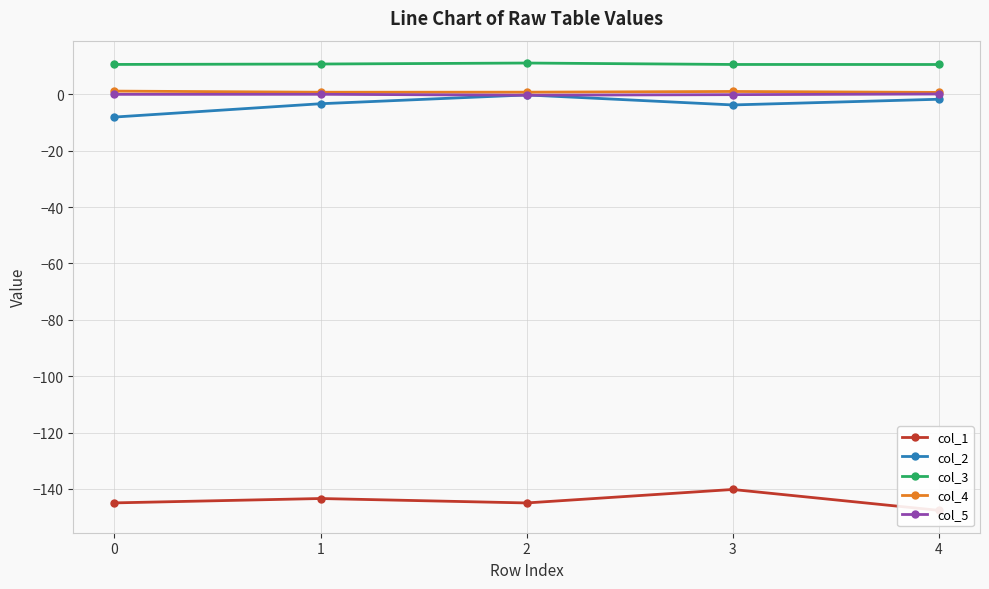

What is the difference between the col_4 values at 4 and 0?

0.5